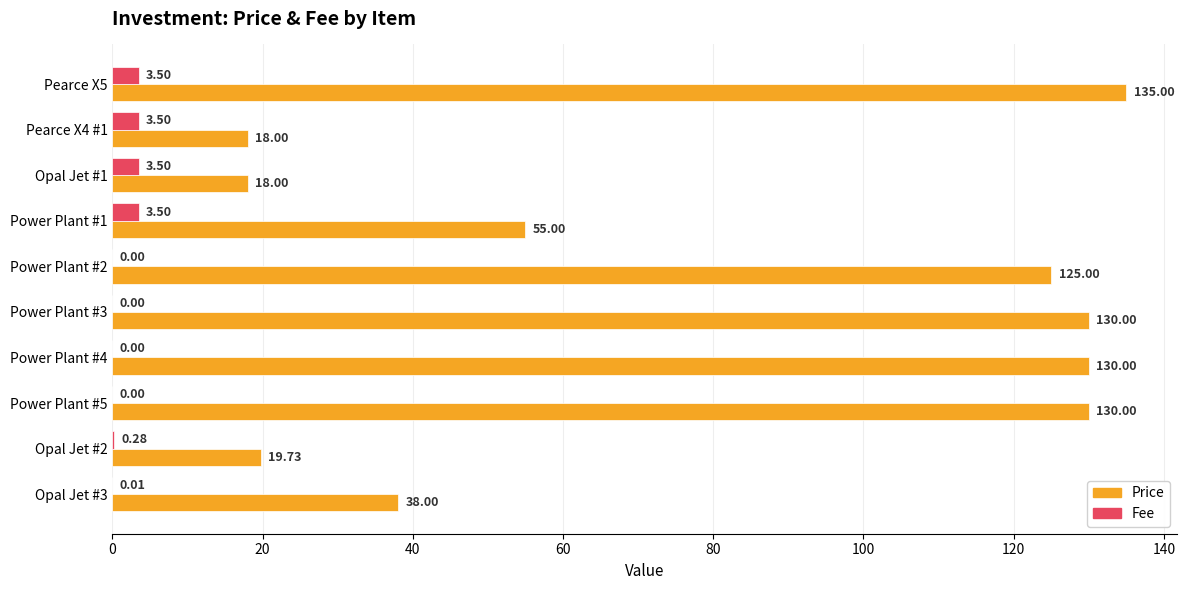

What is the maximum value for Fee?

3.5